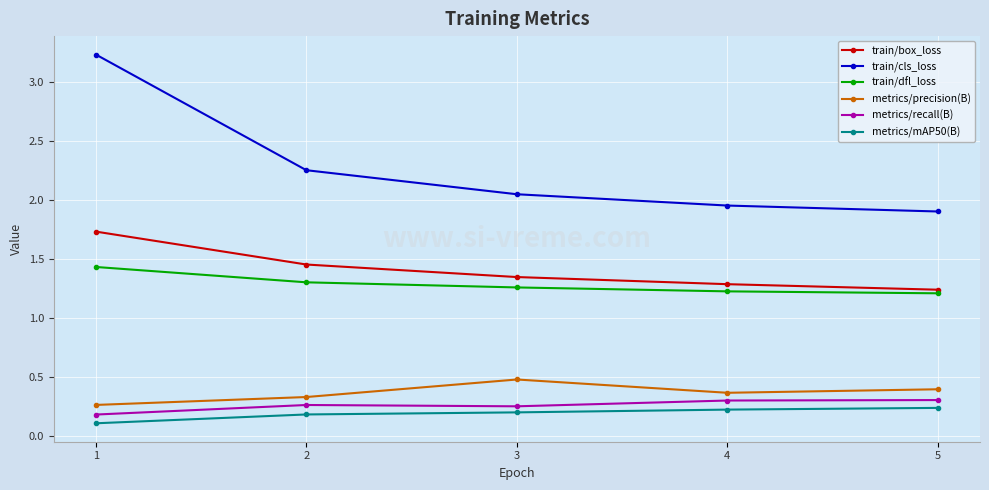

How many distinct data groups are displayed?

6